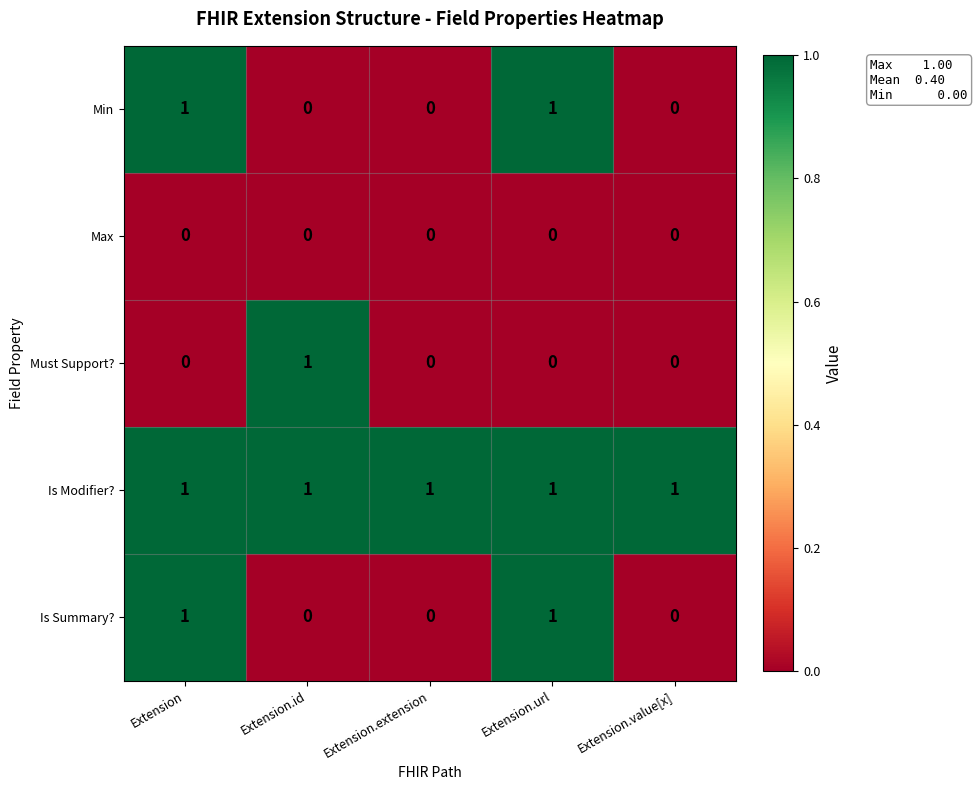

What is the difference between the highest and lowest values at Extension?

1